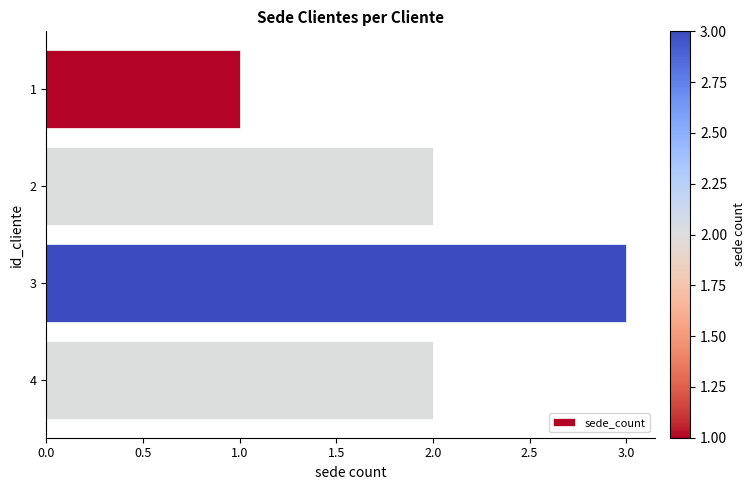

What is the minimum value shown in the chart?

1